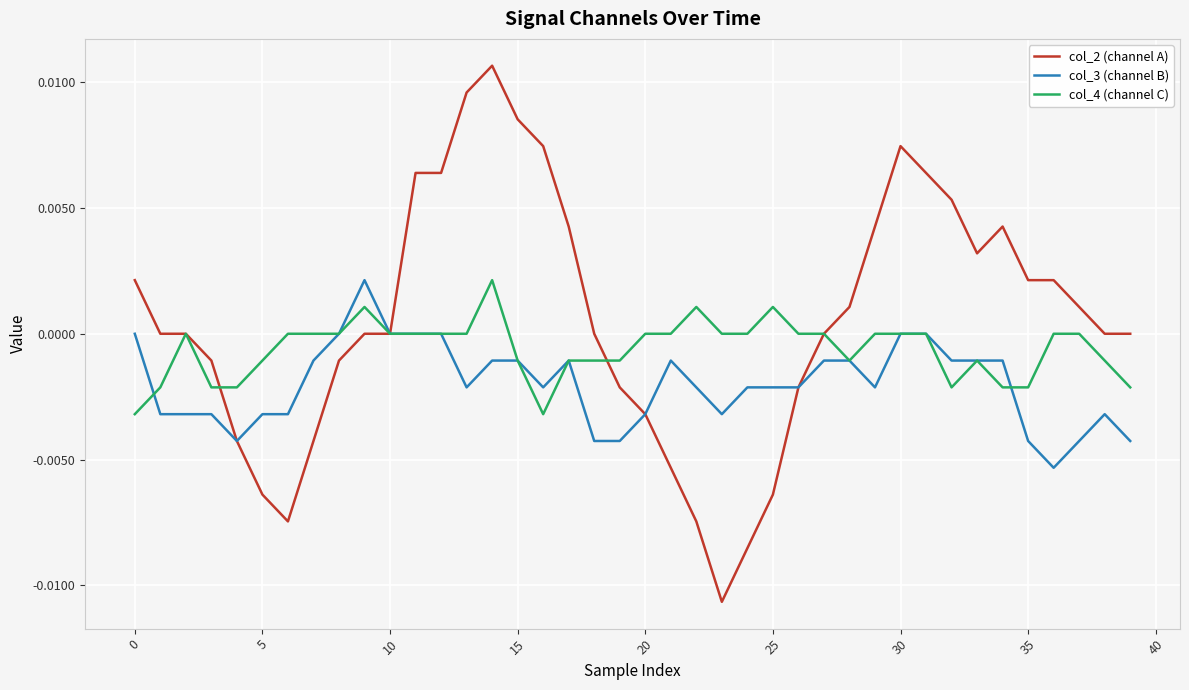

Which series has the widest spread of values?

col_2 (channel A)